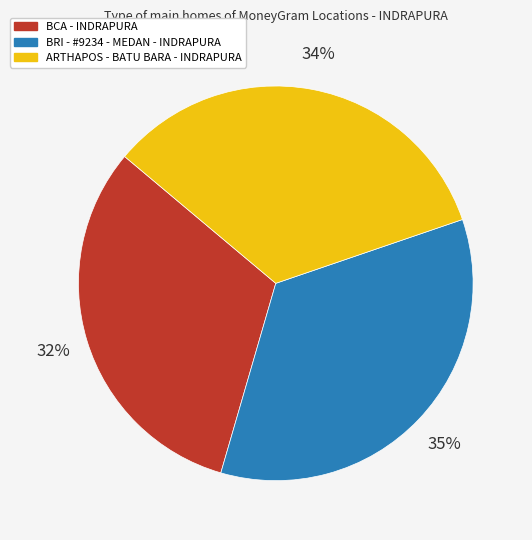

How many slices are in this pie chart?

3